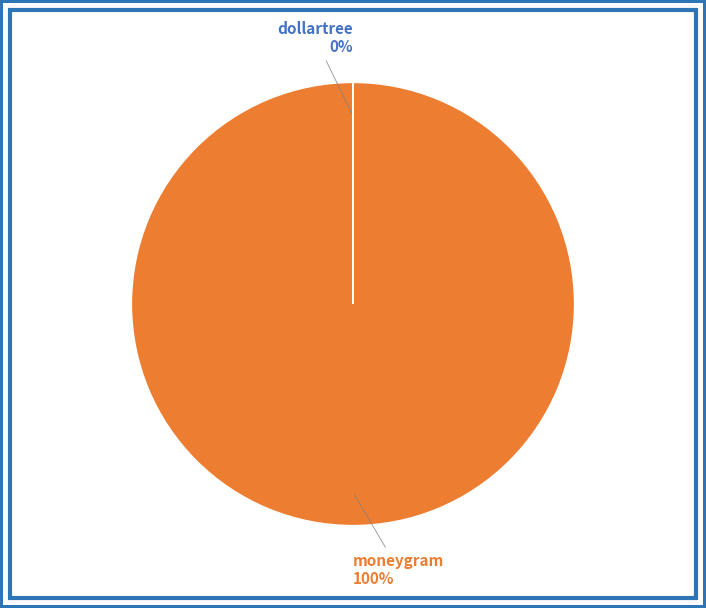

What is the largest slice in the pie chart?

moneygram